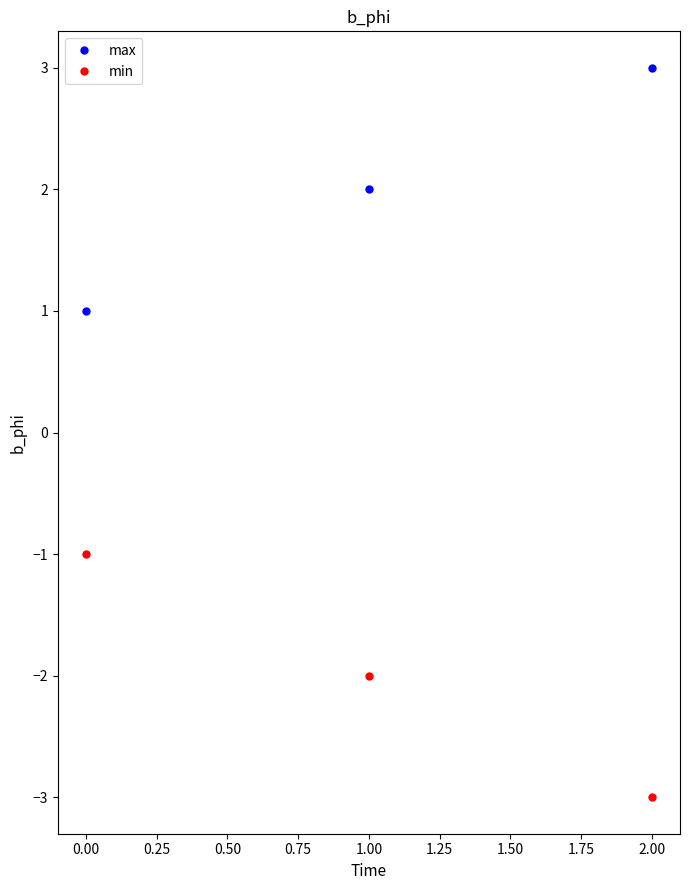

What are all the series names shown in the legend?

max, min